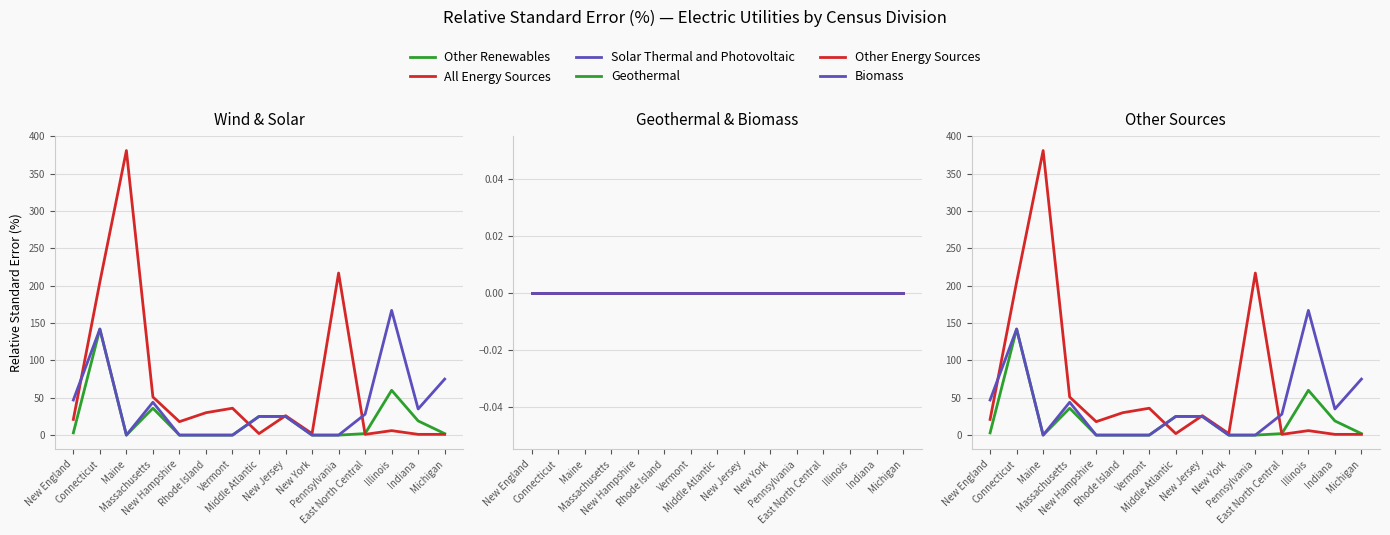

What is the difference between the All Energy Sources values at New England and Indiana?

20